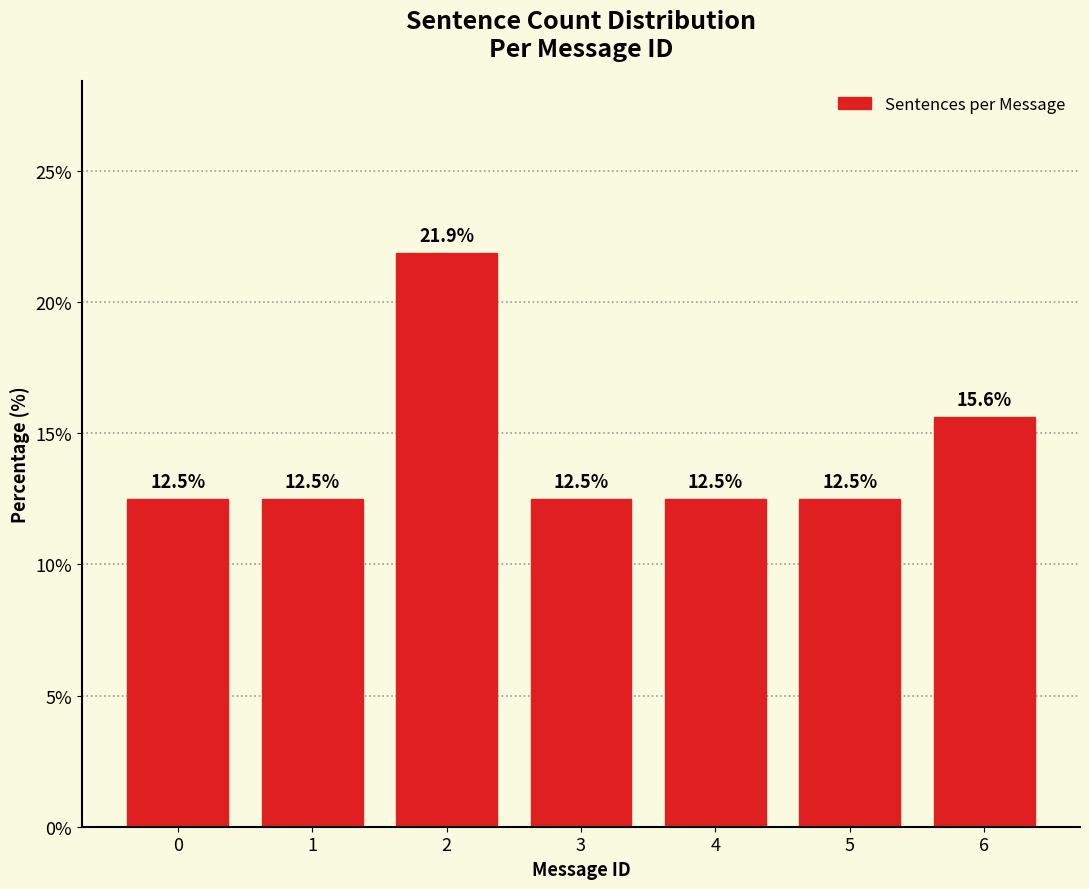

Reading right to left, extract all data points from this chart.

6=15.6	5=12.5	4=12.5	3=12.5	2=21.9	1=12.5	0=12.5